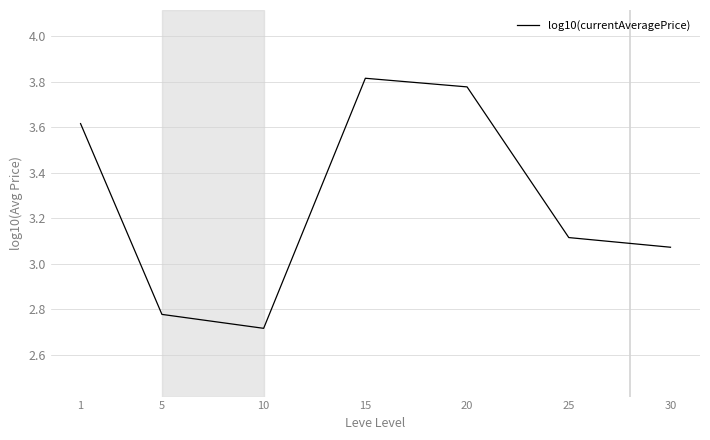

At which category does the data reach its first local valley?

10